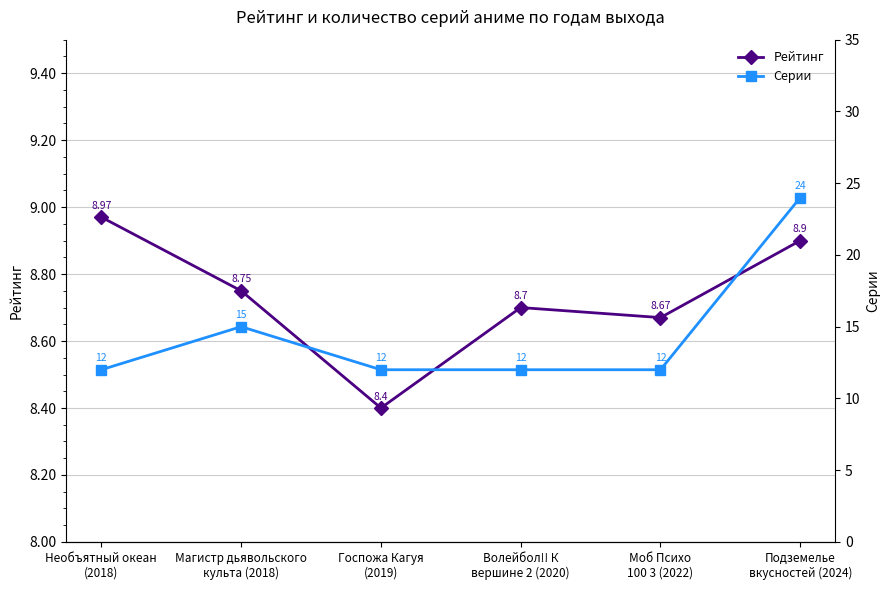

What is the sum of all Серии values?

87.0